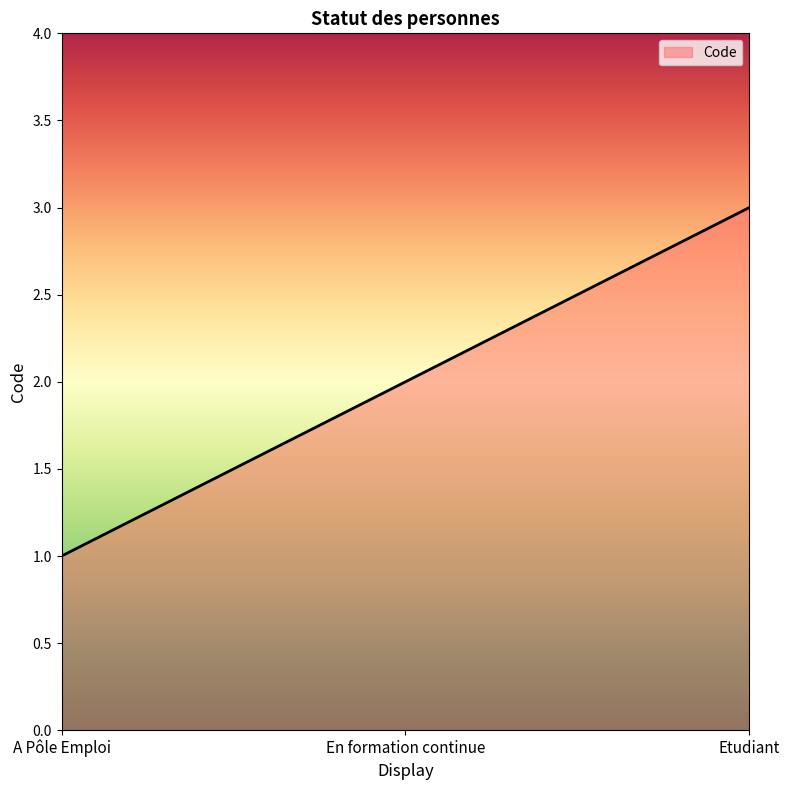

The chart shows a value of 2 at En formation continue. True or false?

True